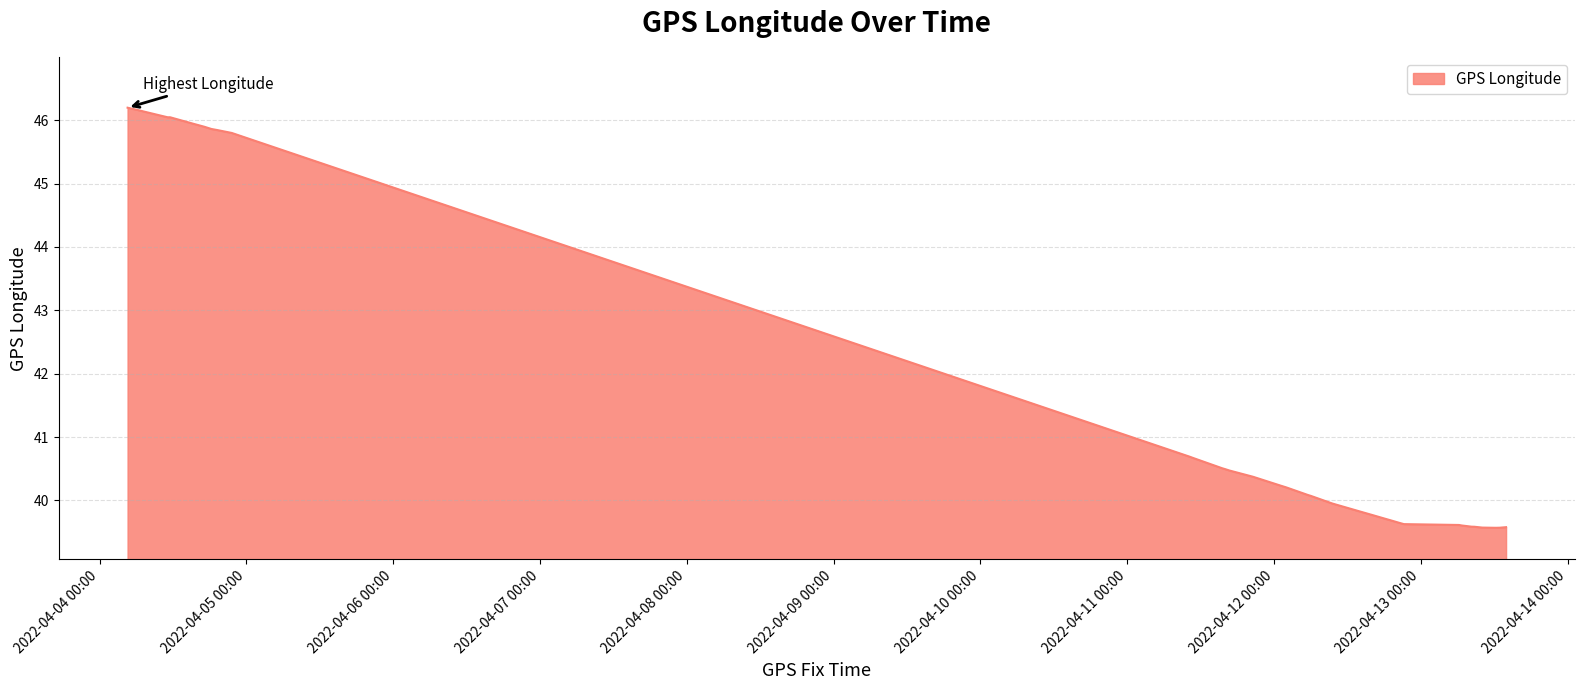

What is the difference between the maximum and minimum values?

6.6